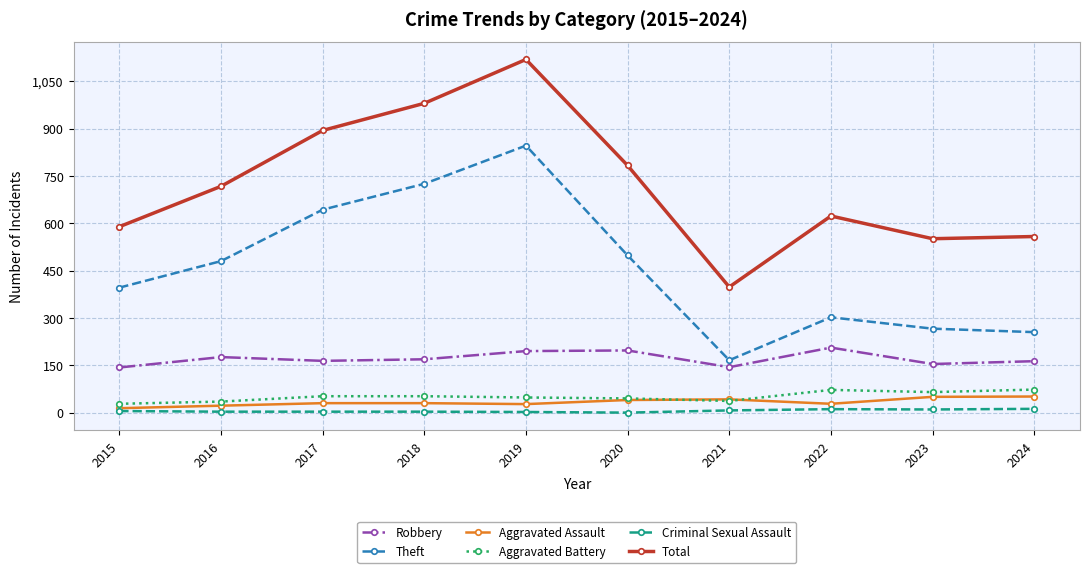

True or false: Total and Theft cross at least once.

False